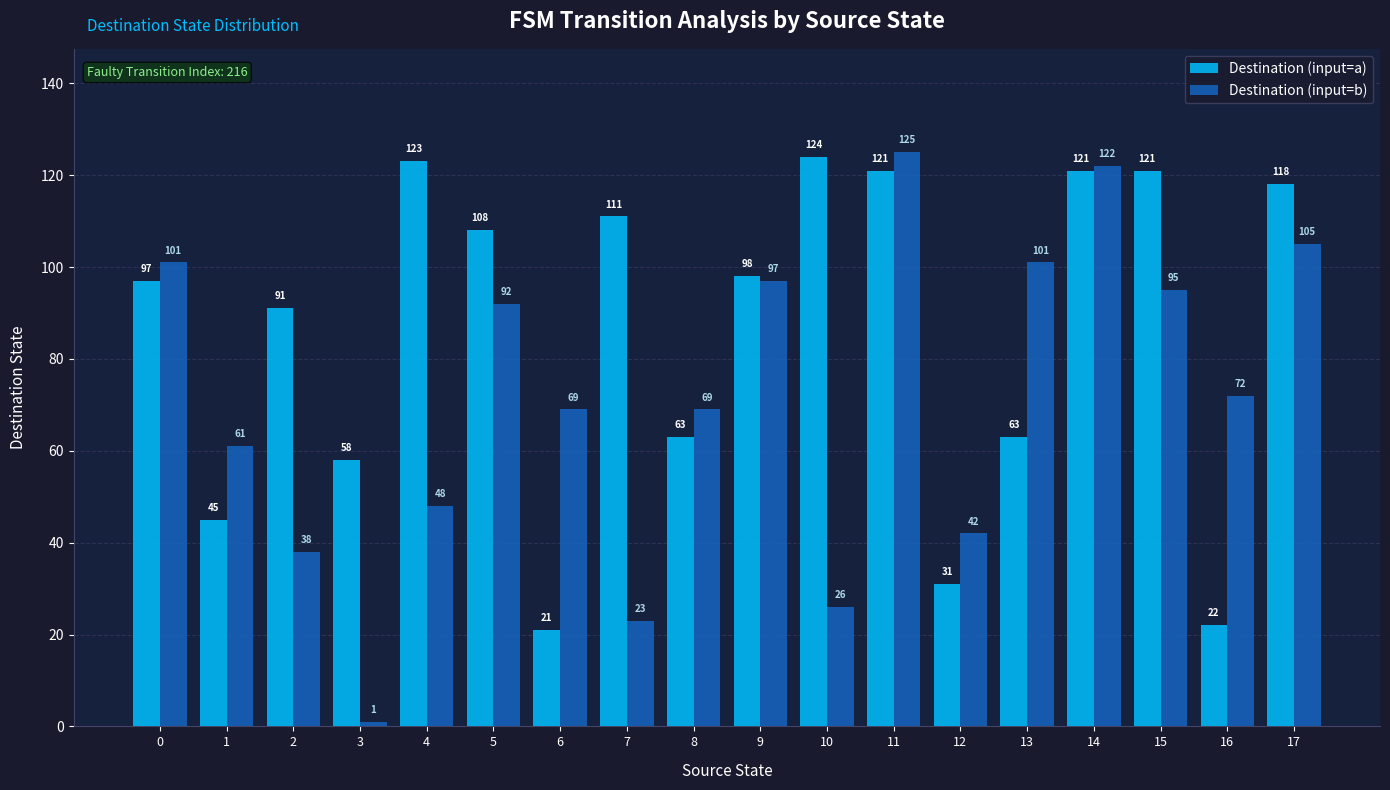

Which series has the widest spread of values?

Destination (input=b)